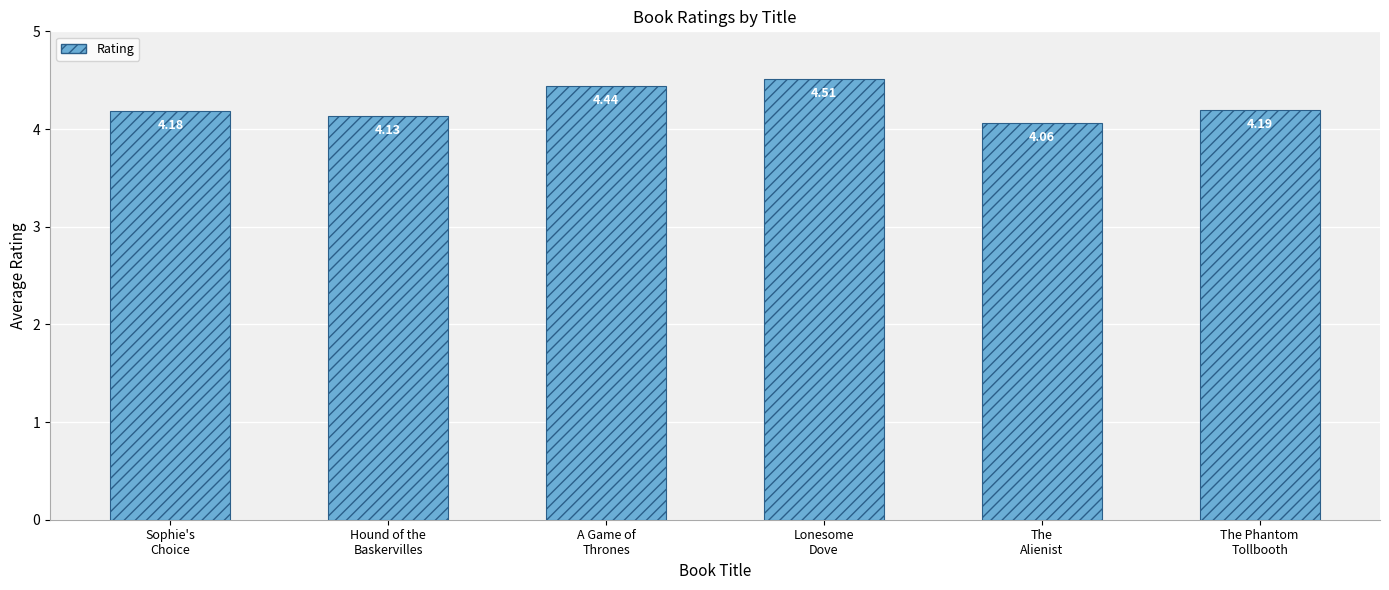

What is the sum of all values?

25.5